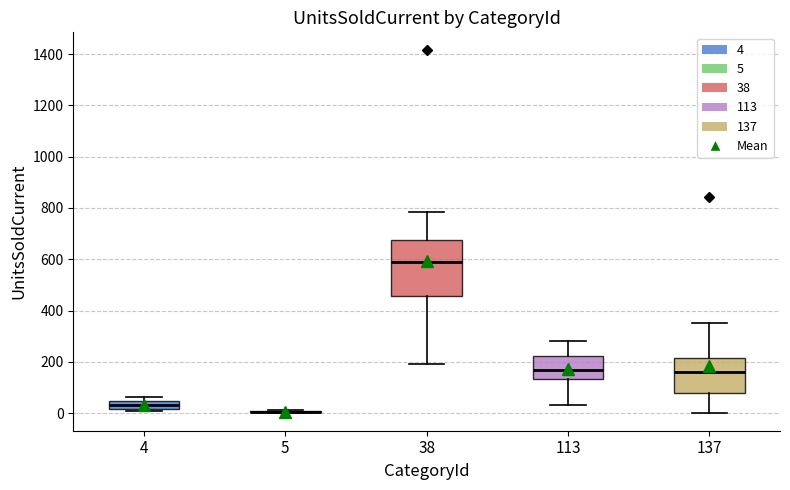

Where does the median line of the box at x = 137 sit on the y-axis? The values are not printed on the chart, so give them approximately, as read against the axis.

160